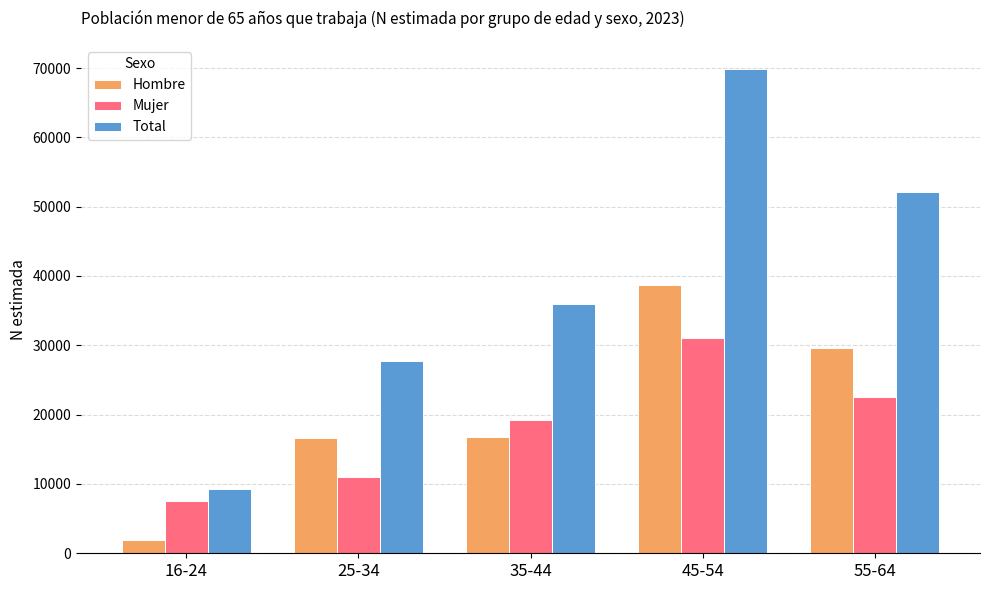

What is the difference between the highest and lowest values at 16-24?

7494